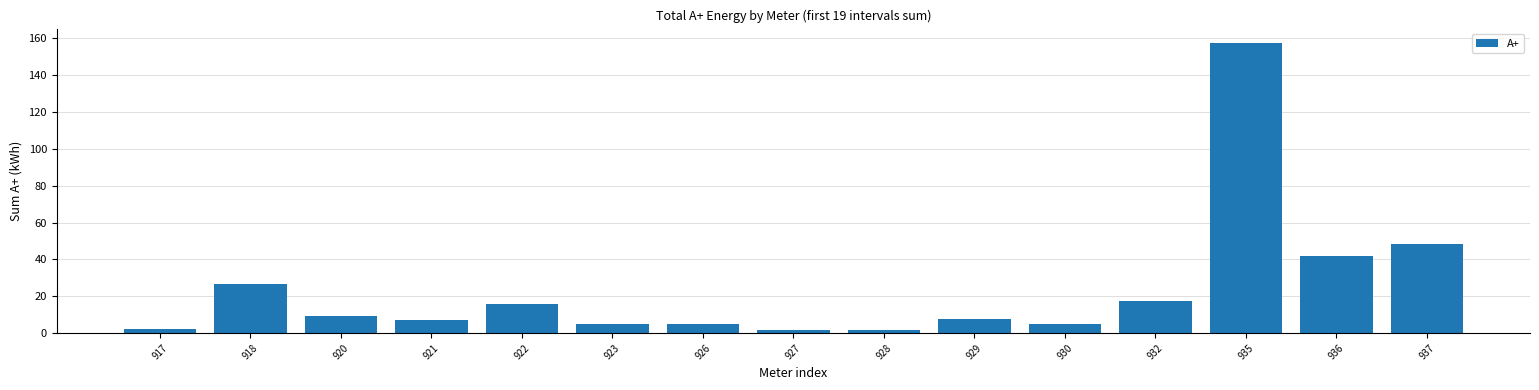

The chart shows a value of 2.4 at 917. True or false?

True